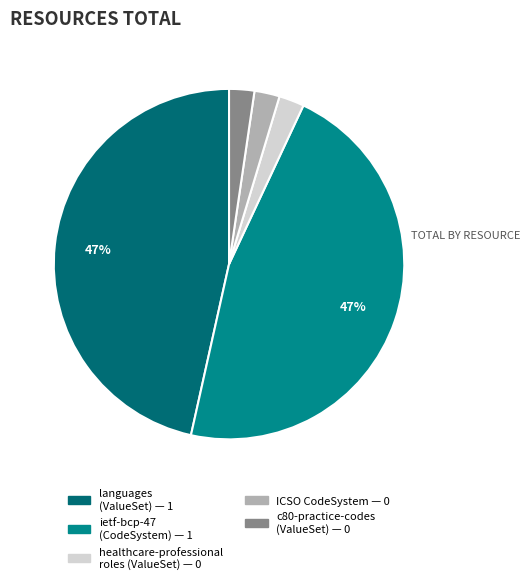

How many segments does this pie chart have?

5